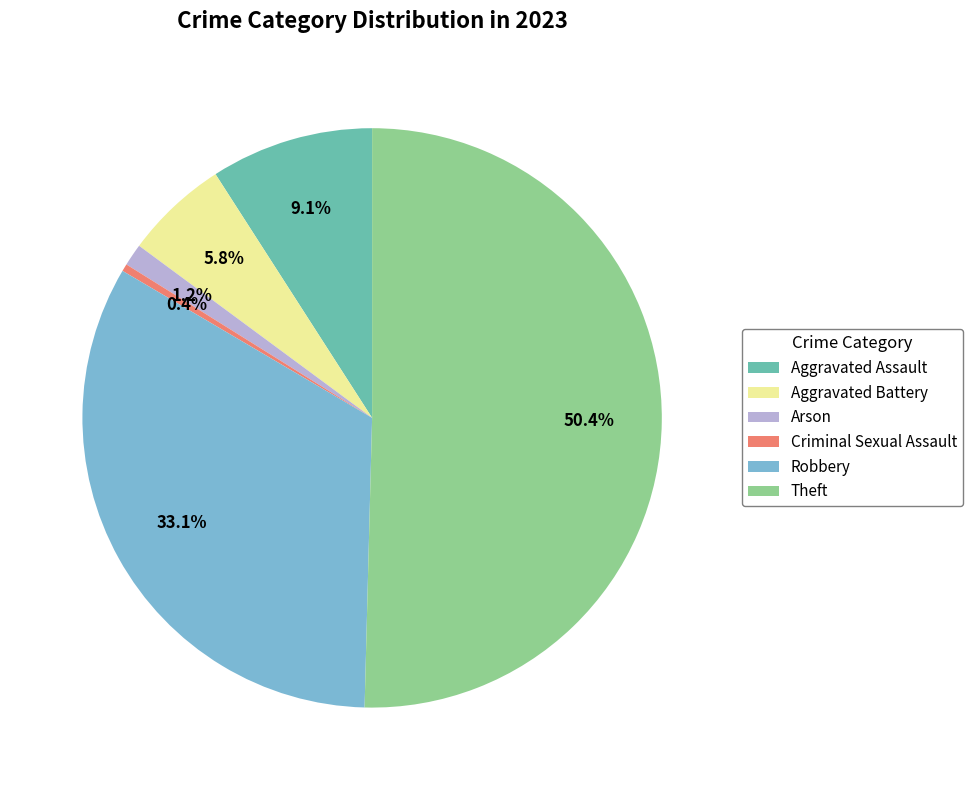

How many segments does this pie chart have?

6